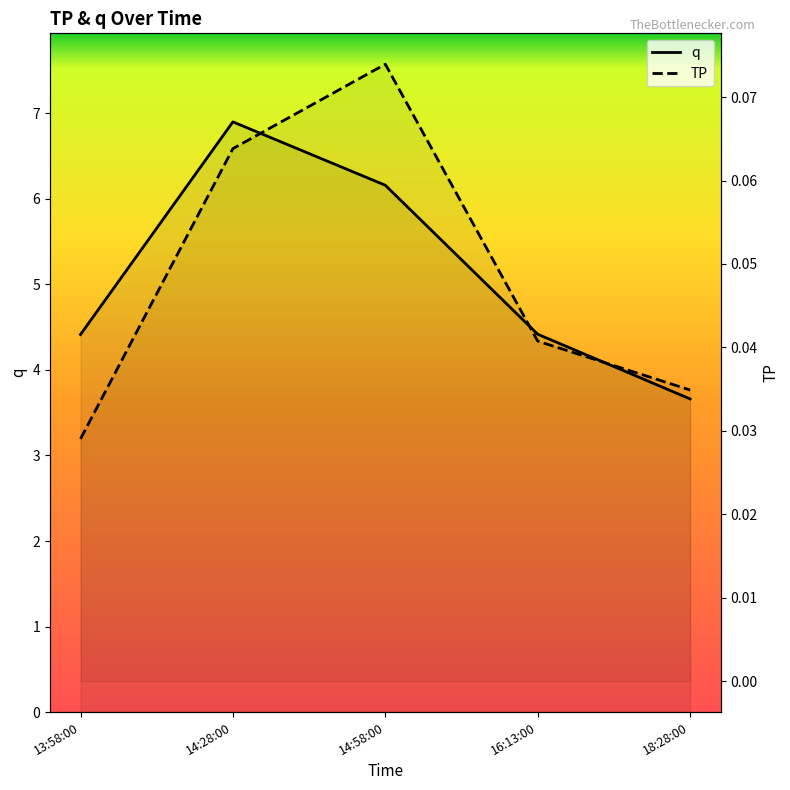

Which series has the widest spread of values?

q